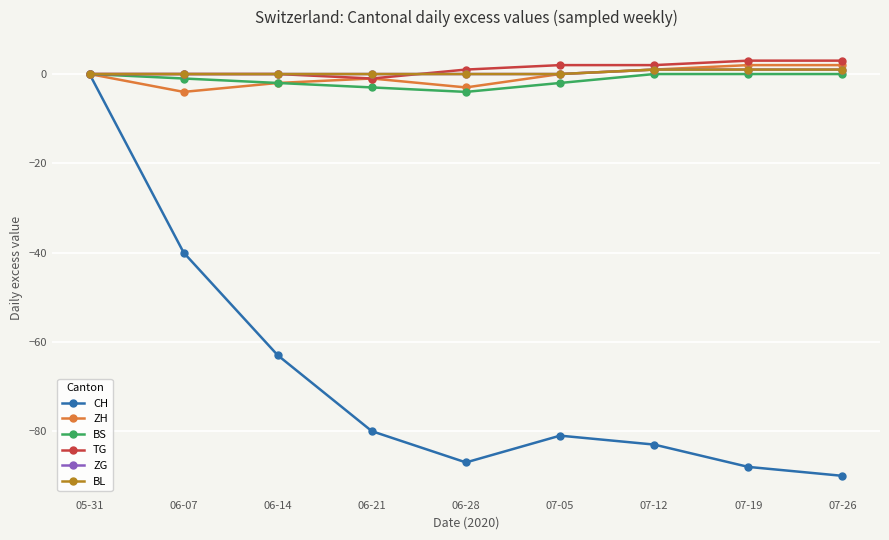

Where does the ZH series first go above 0?

07-12